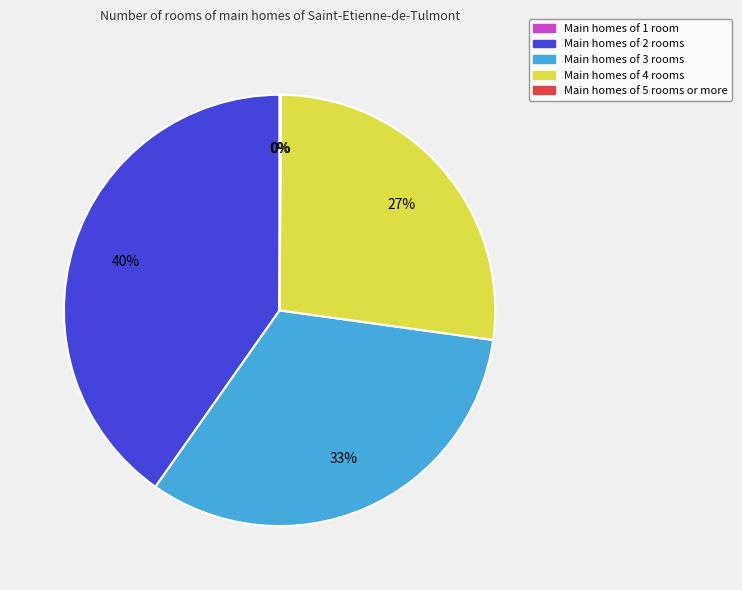

Is there a majority slice in this chart?

No